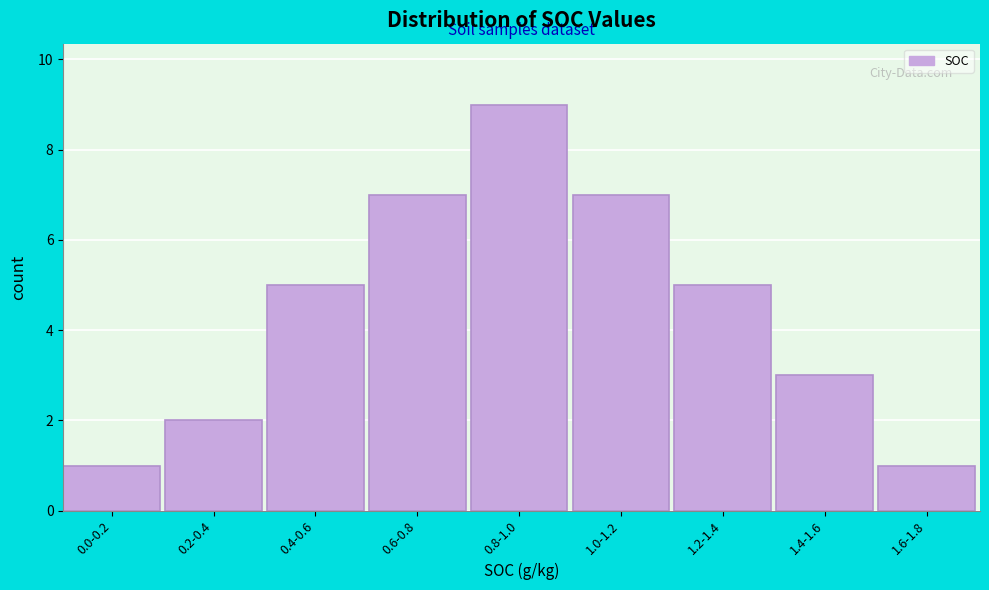

Reading right to left, extract all data points from this chart.

1	3	5	7	9	7	5	2	1